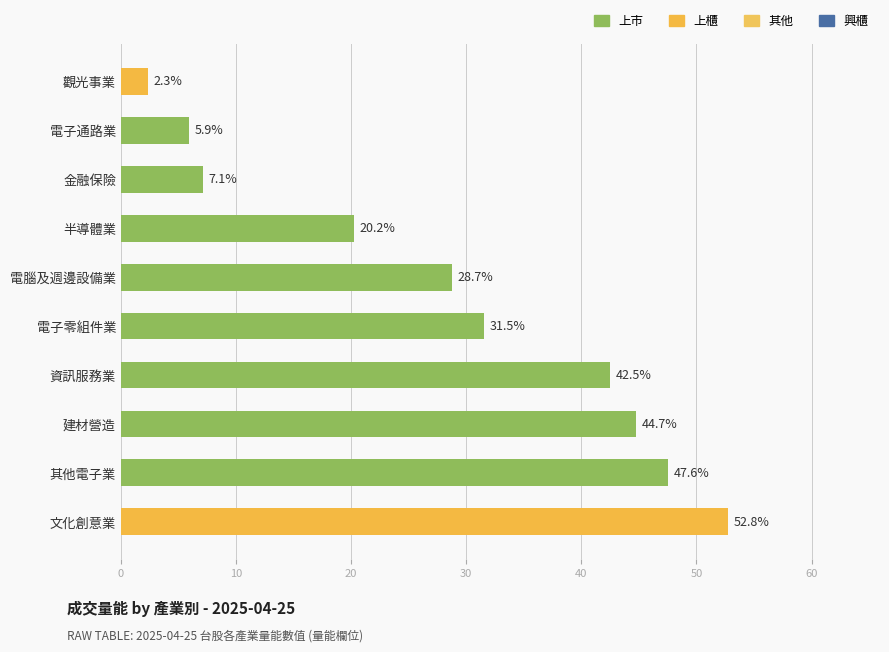

Read the value at 半導體業.

20.2